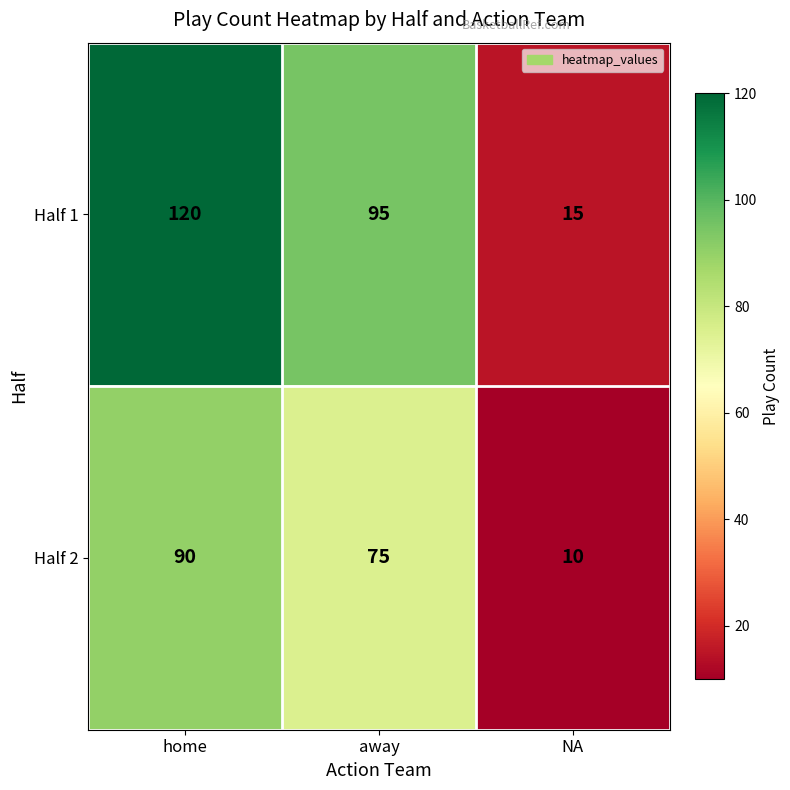

At NA, list the series in order from largest to smallest.

Half 1, Half 2